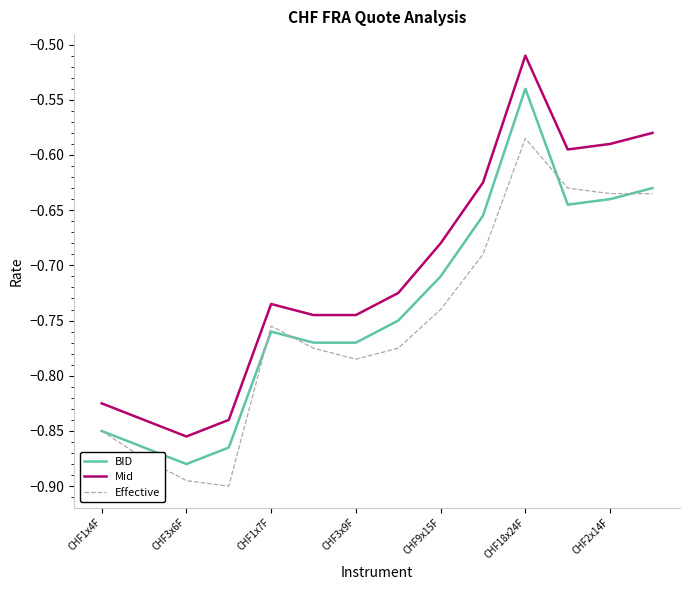

Rank the series by their maximum value, from lowest to highest.

Effective, BID, Mid